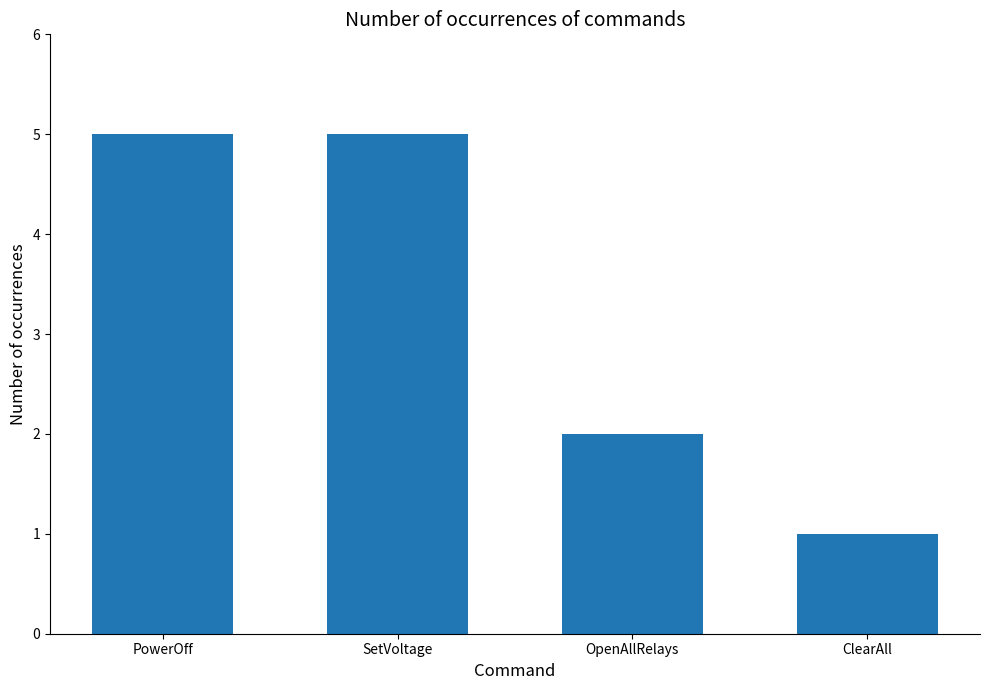

What is the label of the 3rd bar from the left?

OpenAllRelays